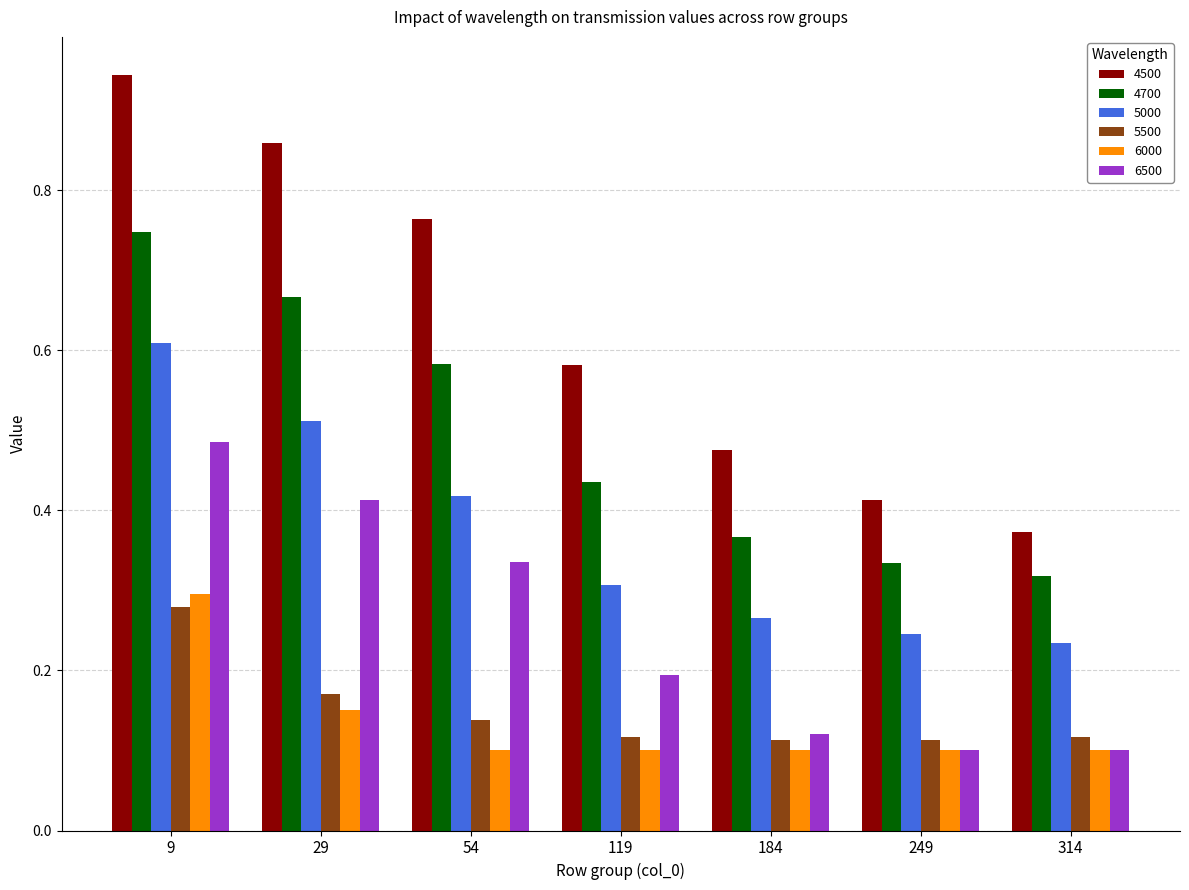

What is the sum of all 5000 values?

2.6